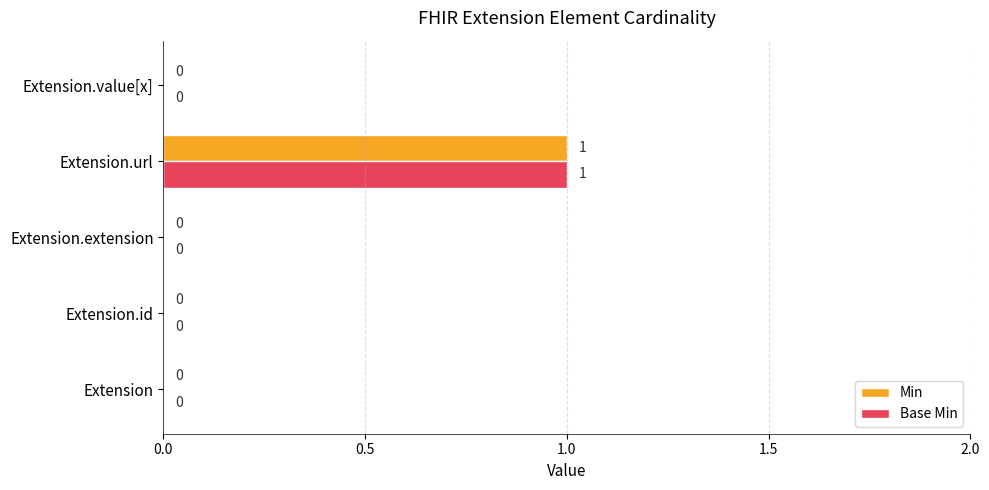

Is it true that Base Min equals 0 at Extension.id?

True